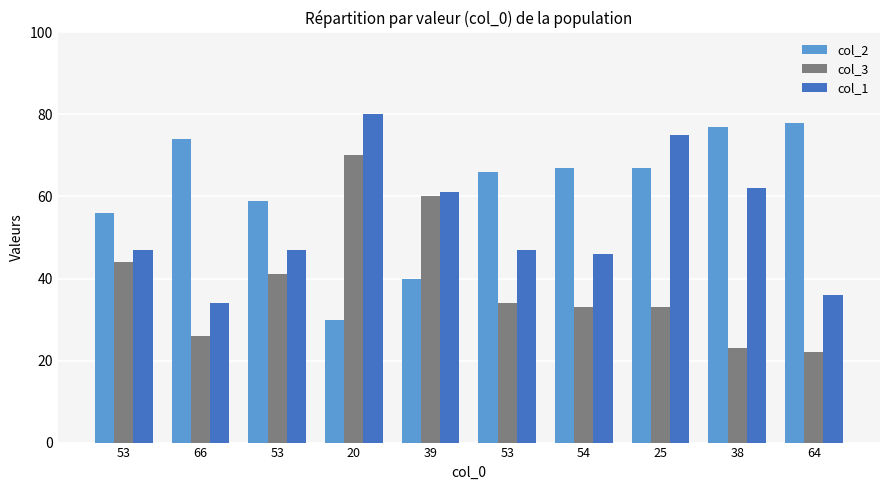

What is the approximate value of col_3 at 53, to the nearest 5?

45